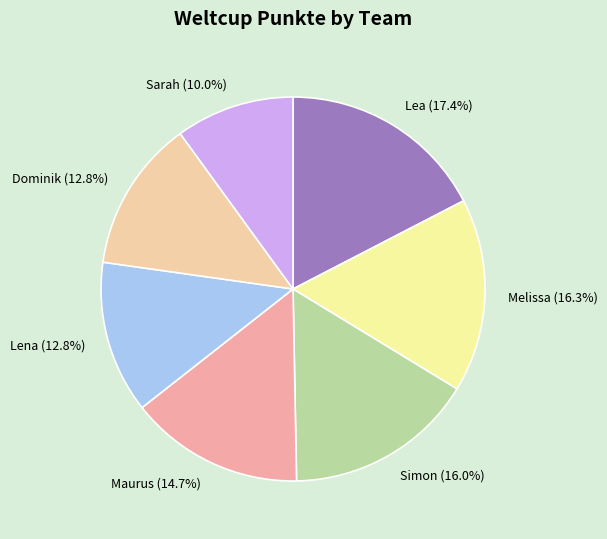

Does Melissa represent more than half of the total?

No